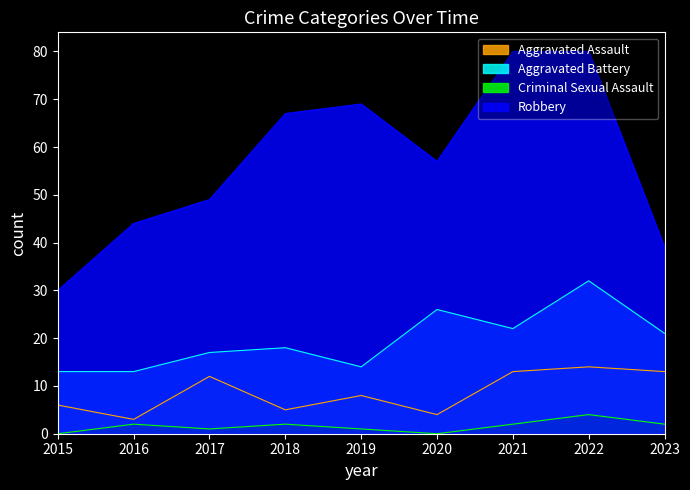

Which series has the largest range (max minus min)?

Robbery